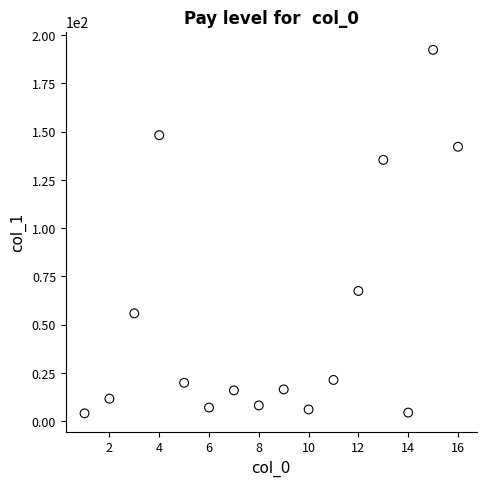

What Y value in the scatter plot is closest to 98?

67.5